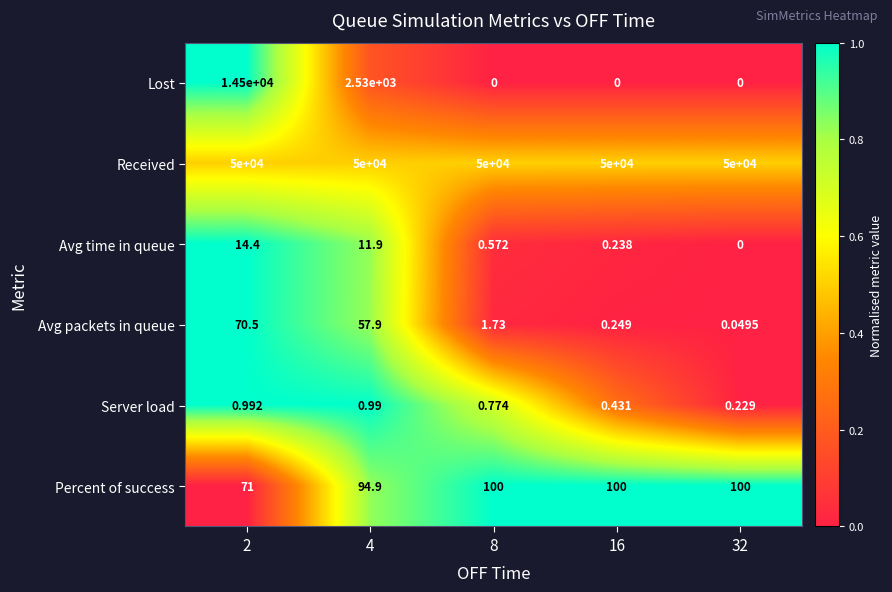

Which series has the widest spread of values?

Lost